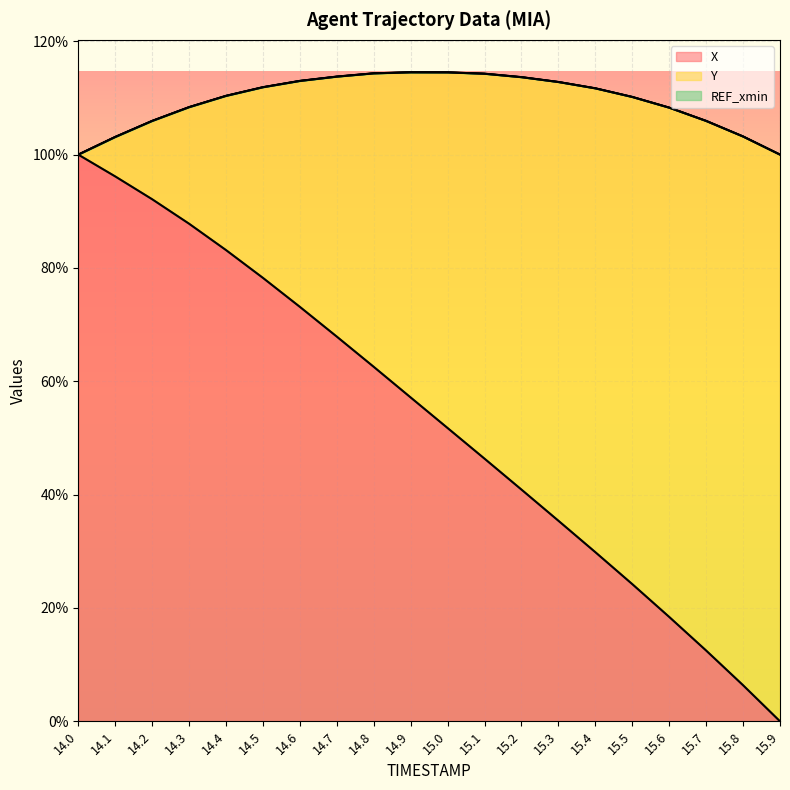

What is the highest value of the X series?

100.0